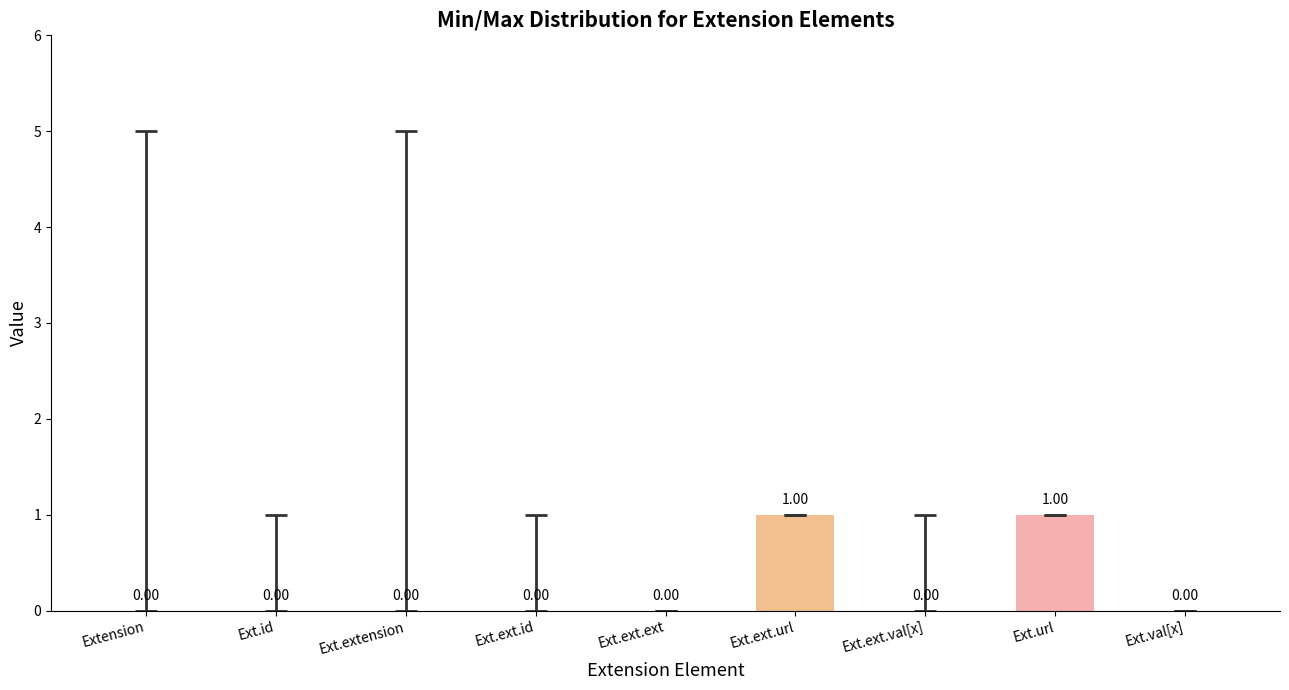

Between Ext.val[x] and Ext.url, which is larger?

Ext.url